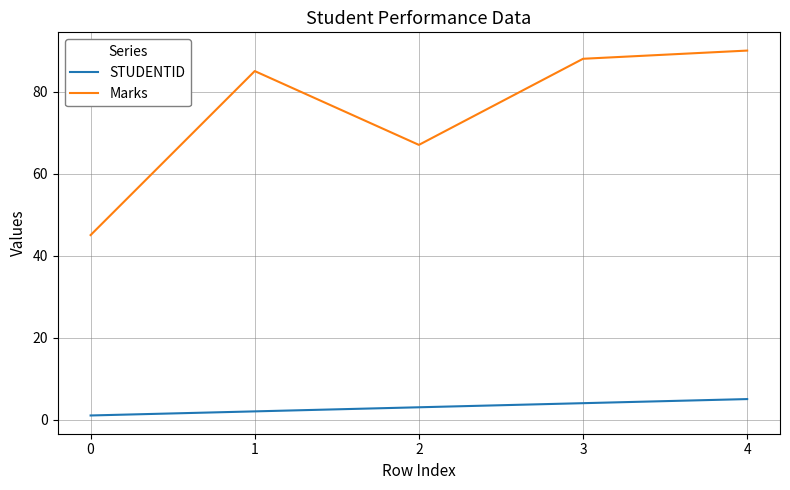

Rank the series by their maximum value, from lowest to highest.

STUDENTID, Marks